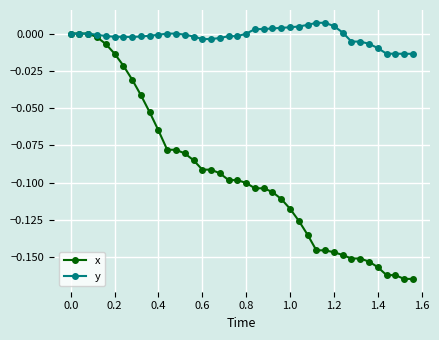

Rank the series by their average value, from highest to lowest.

y, x